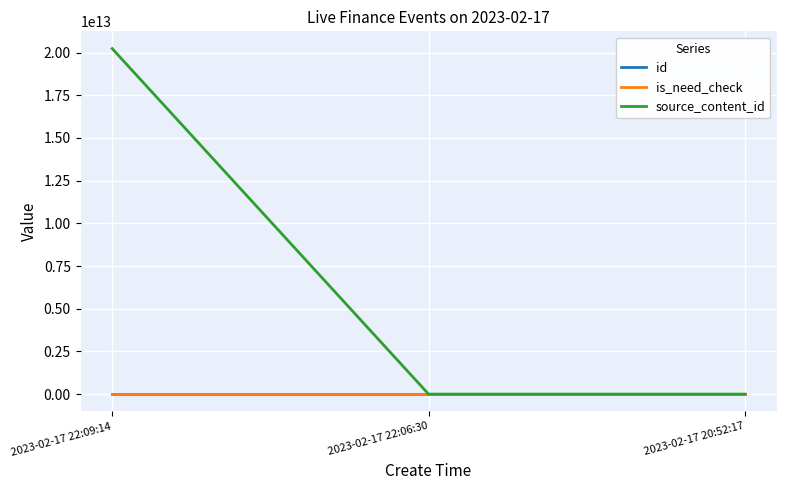

What are all the series names shown in the legend?

id, is_need_check, source_content_id